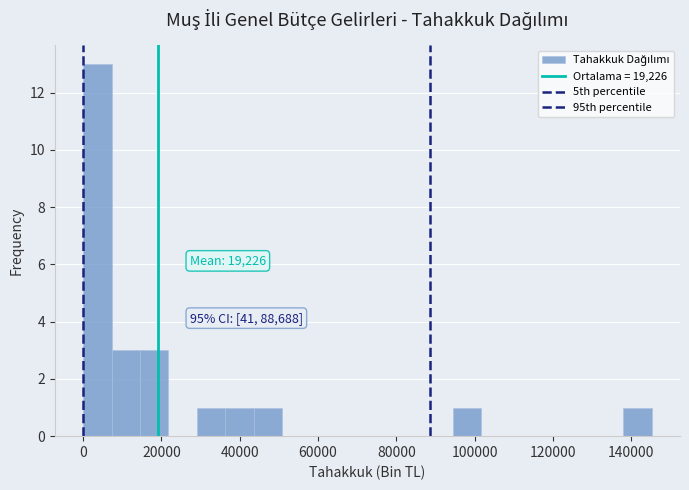

Around what value on the x-axis is the tallest bar? Give the approximate position of its centre, as read against the axis.

4000